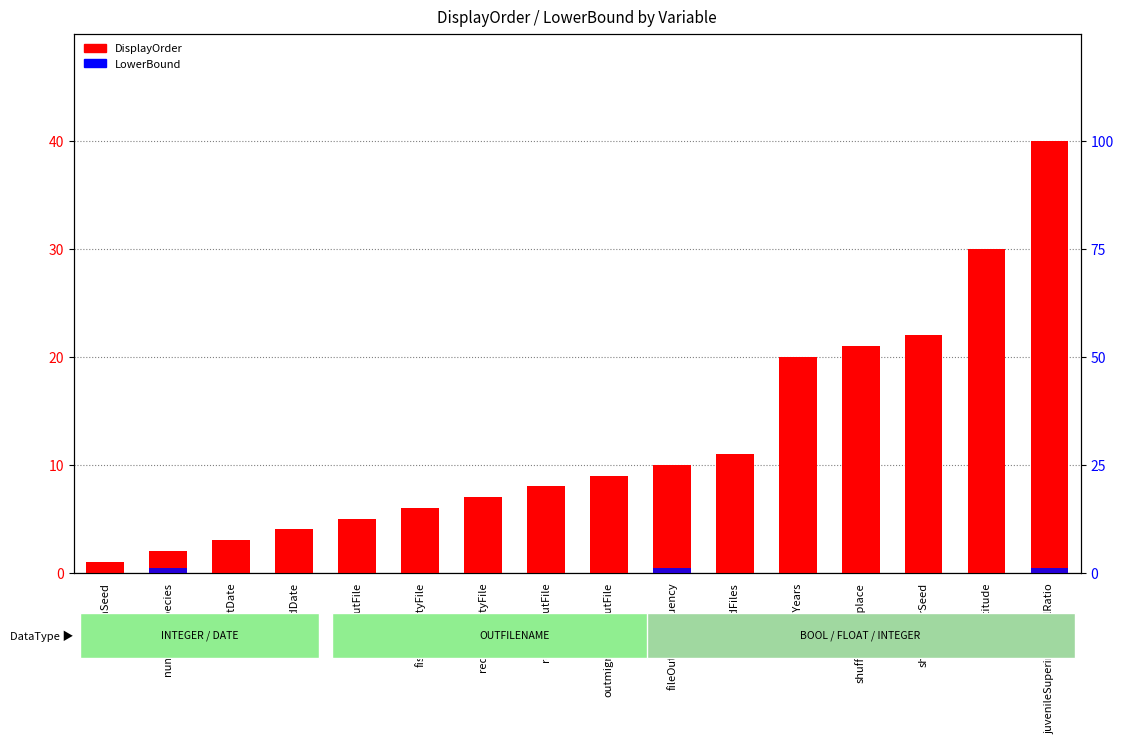

At which category is the sum across all series the highest?

juvenileSuperindividualRatio